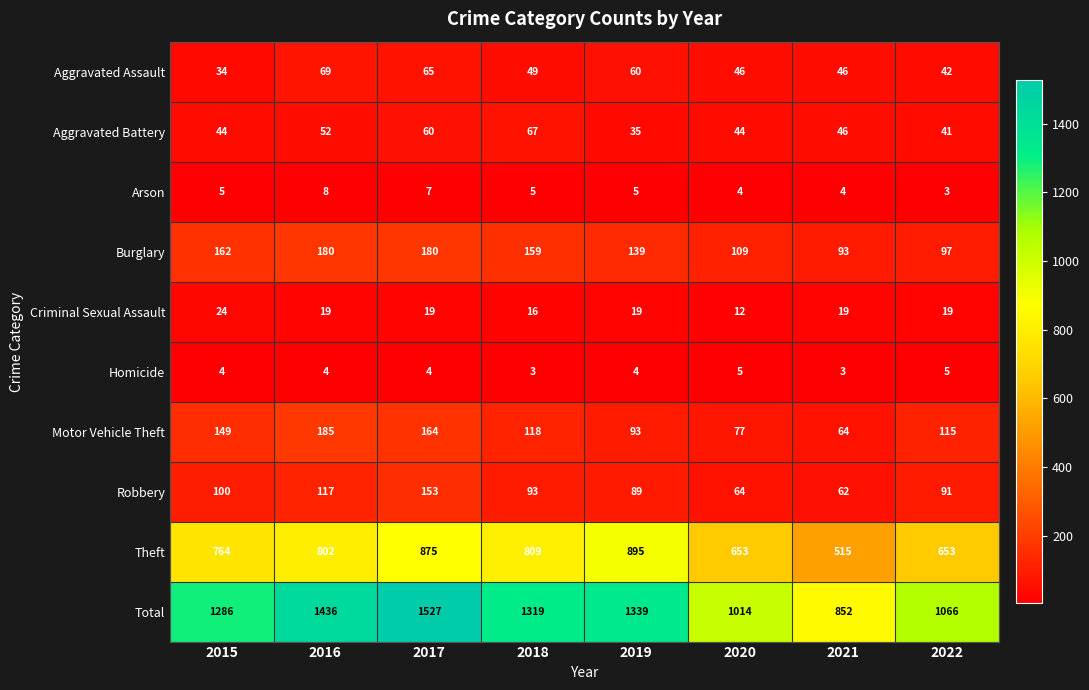

What is the maximum value shown in the chart?

1527